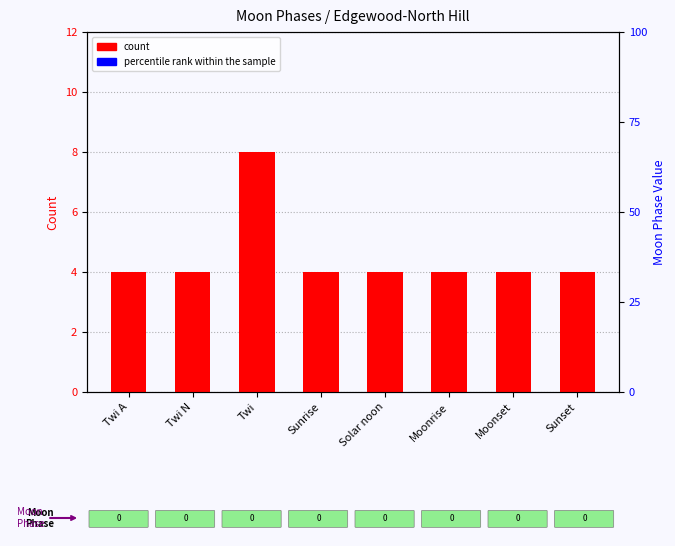

How many count values are between 4 and 5?

7